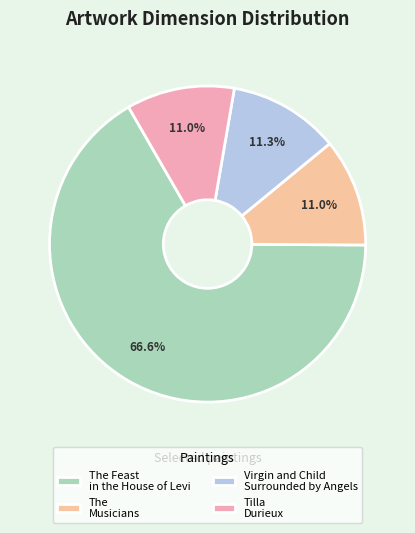

The Tilla Durieux slice represents 6% of the pie. True or false?

False